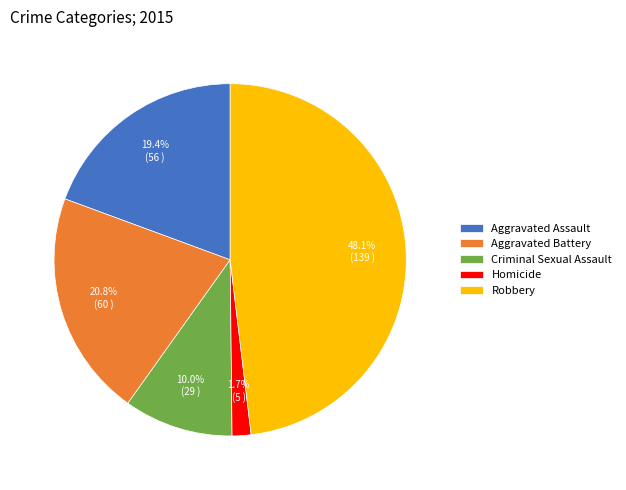

What percentage is the Robbery slice, to the nearest percent?

48%